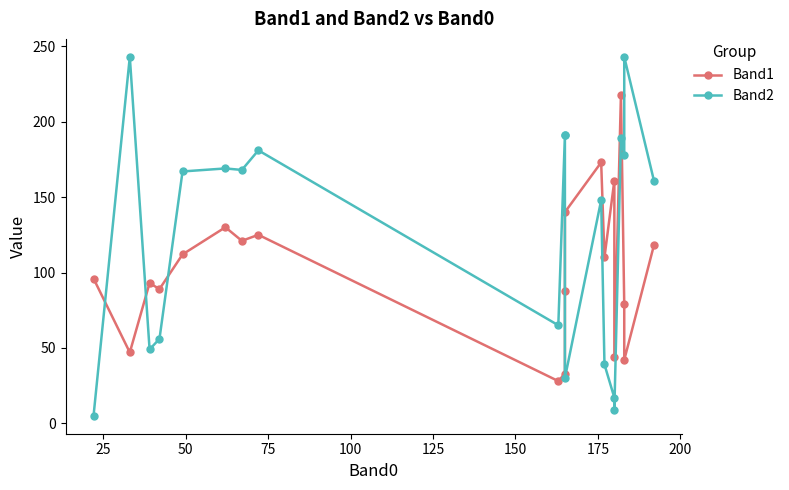

Reading left to right, extract all data points from this chart.

Band1: 96	47	93	89	112	130	121	125	28	33	88	140	173	110	161	44	218	79	42	118
Band2: 5	243	49	56	167	169	168	181	65	191	191	30	148	39	17	9	189	178	243	161